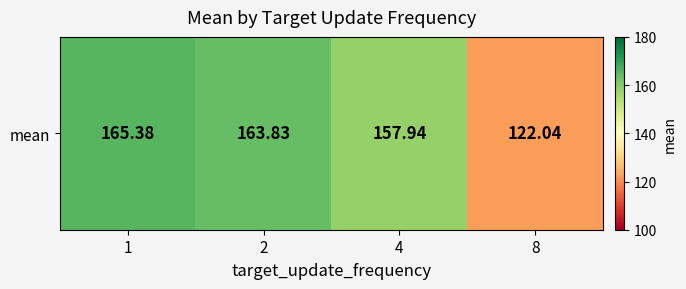

Which label corresponds to the largest value in the chart?

1